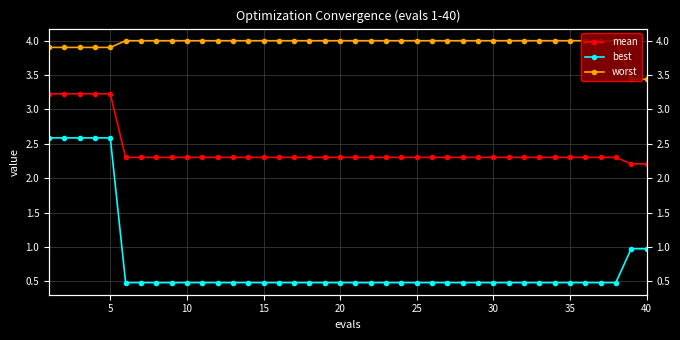

The value of worst at 5 is 3.9. True or false?

True